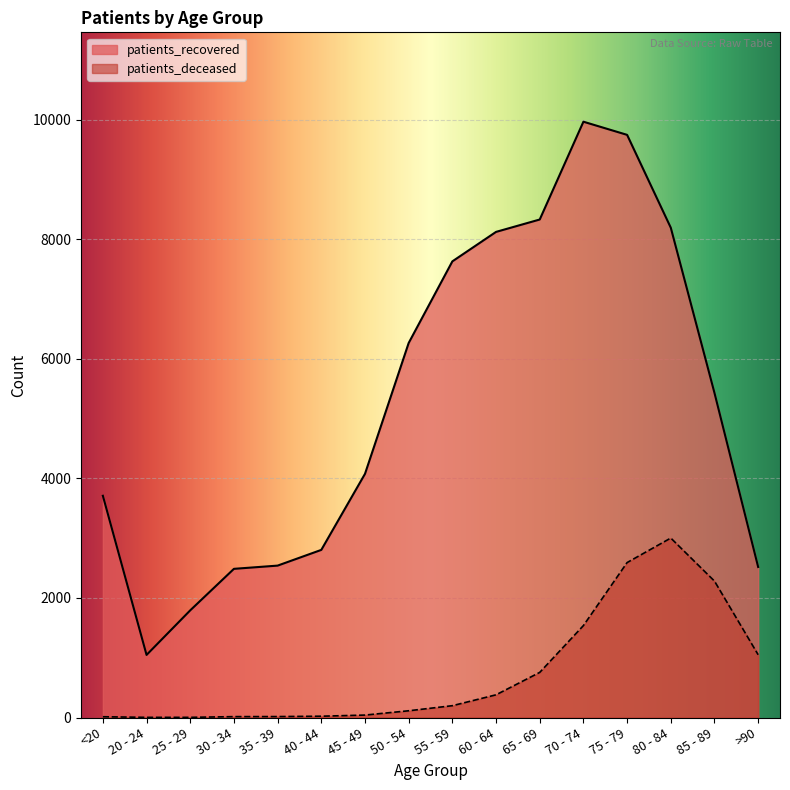

What is the lowest value of the patients_deceased series?

3